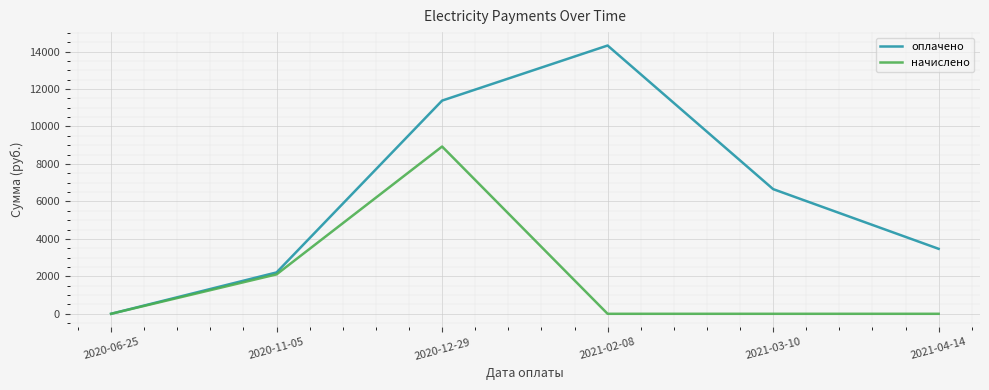

Which series changed the most between 2020-11-05 and 2021-02-08?

оплачено